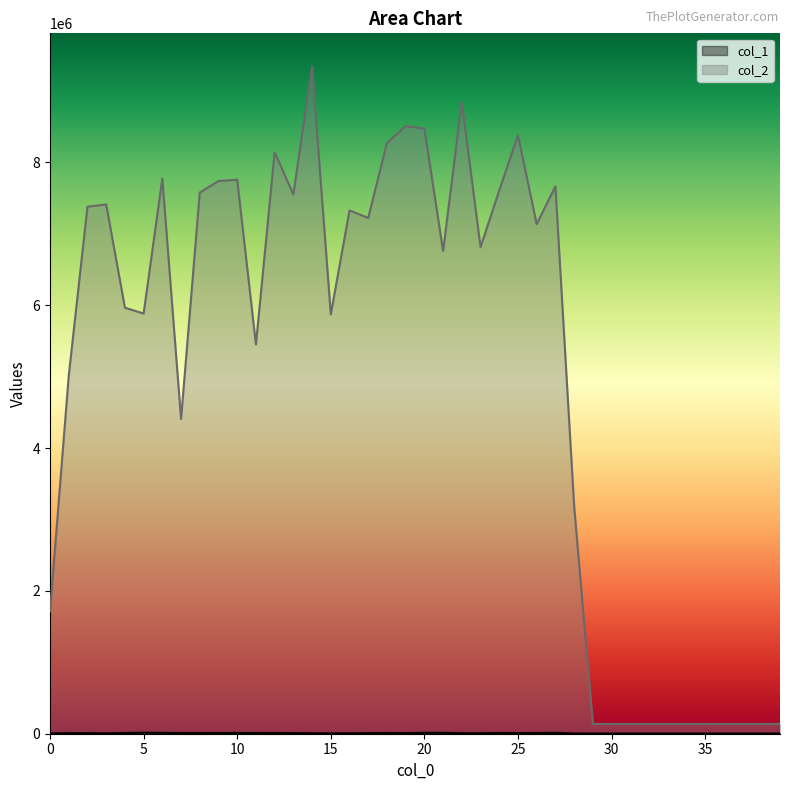

What is the maximum value for col_2?

9338443